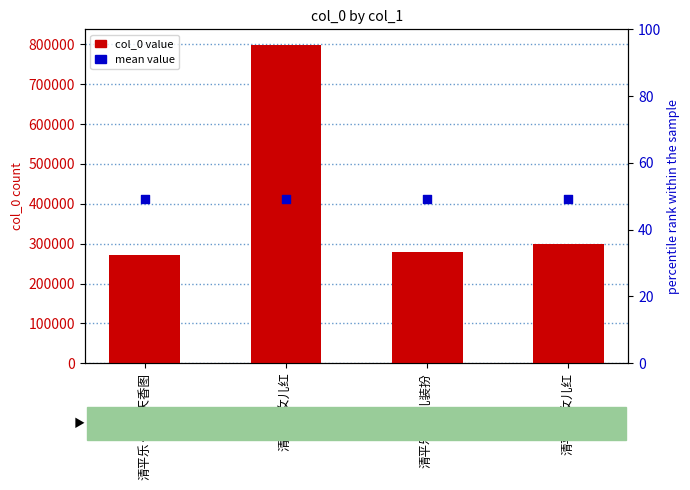

What is the ratio of the value at 清平乐·女儿红 to the value at 清平乐·女儿装扮?

1.1